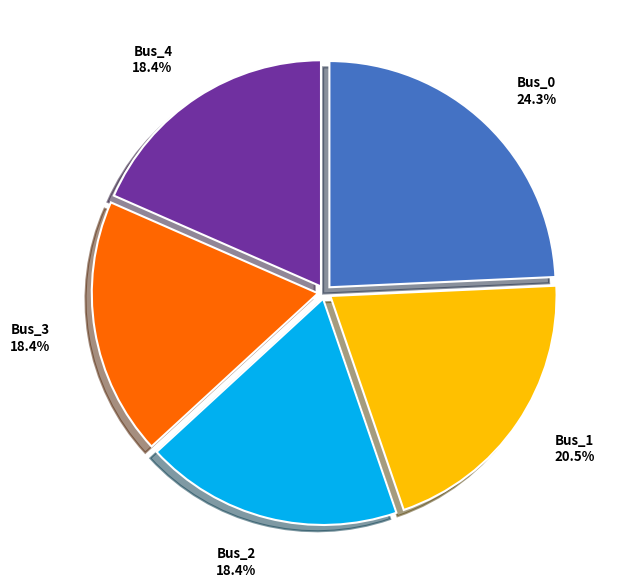

Count the number of slices in the pie.

5